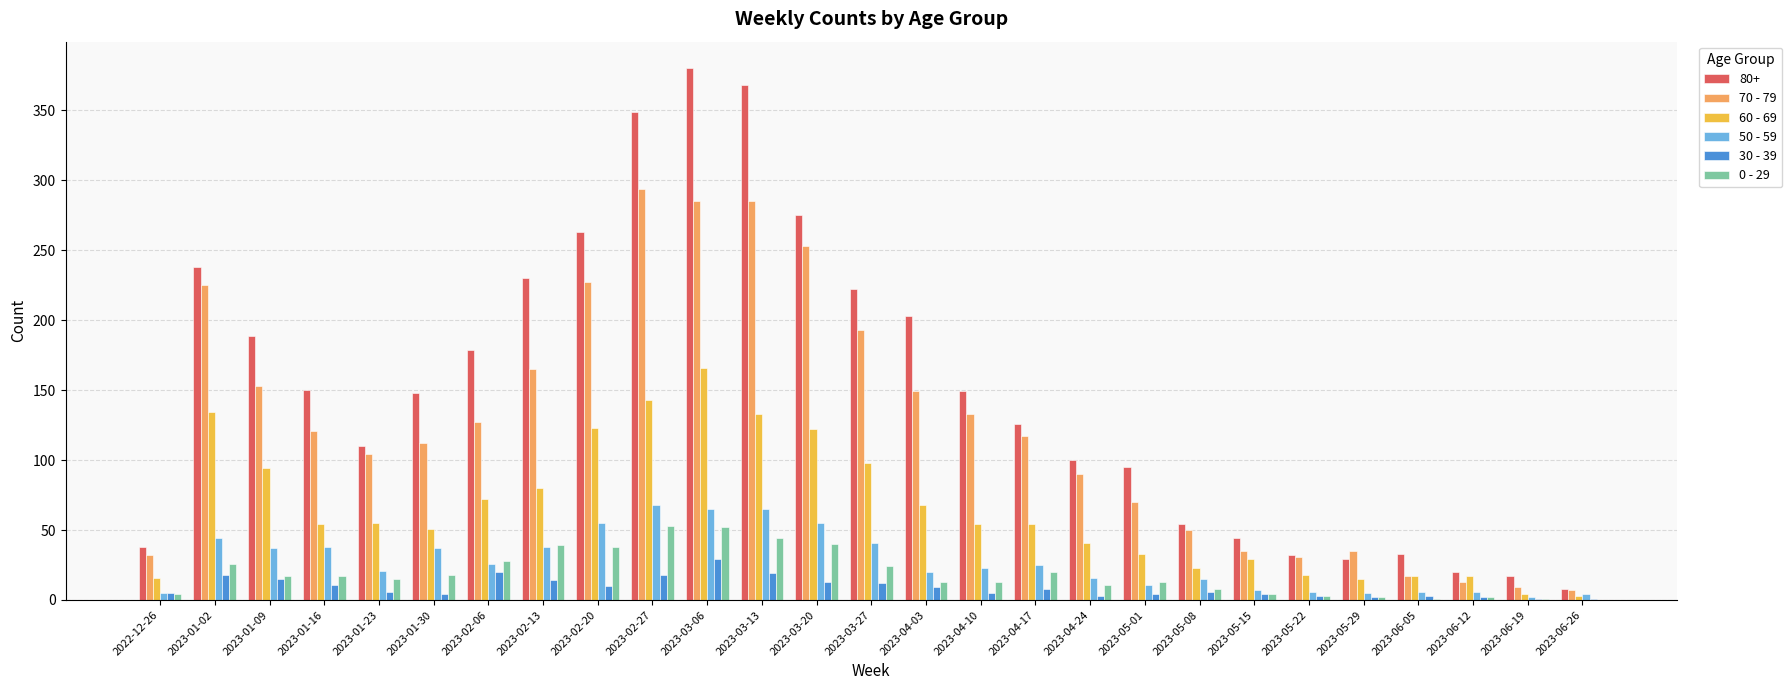

Between 2023-01-09 and 2023-03-06, which series saw the biggest shift?

80+